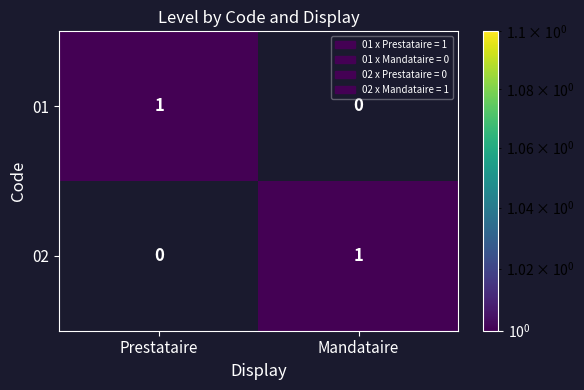

Rank the series at Mandataire from highest to lowest value.

02, 01